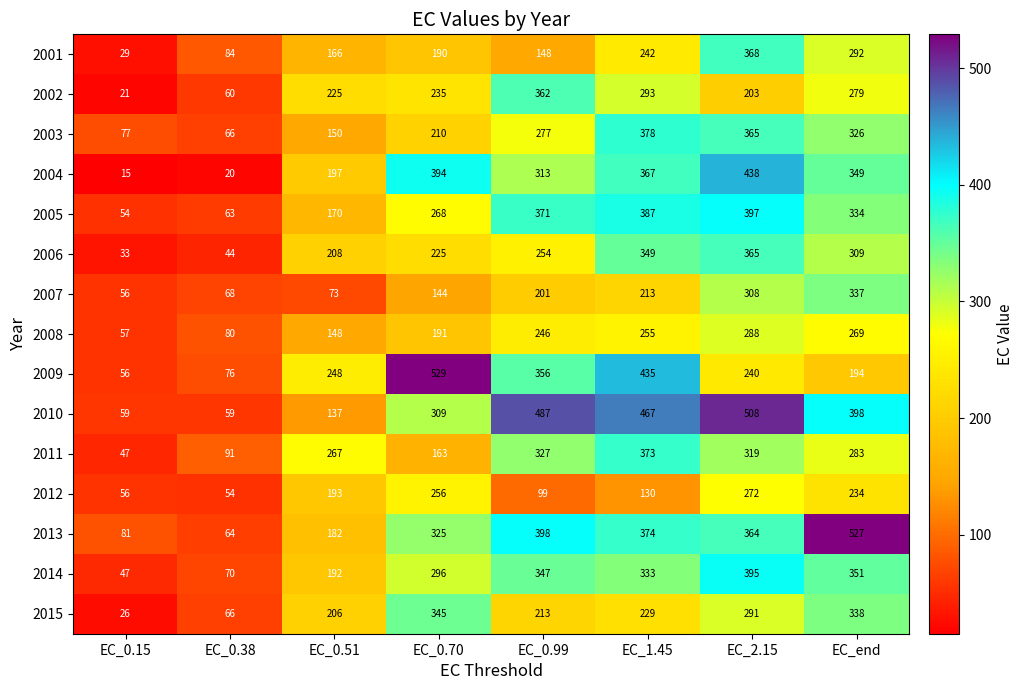

Is the value of 2010 at EC_1.45 greater than the value of 2002 at EC_0.70?

Yes